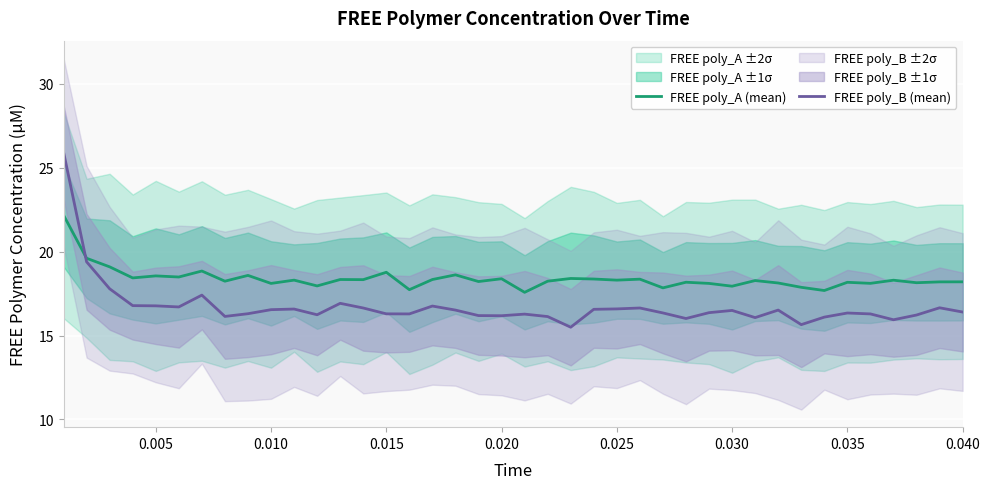

What is the value of the FREE poly_A (mean) point at the 22nd from the left?

18.2